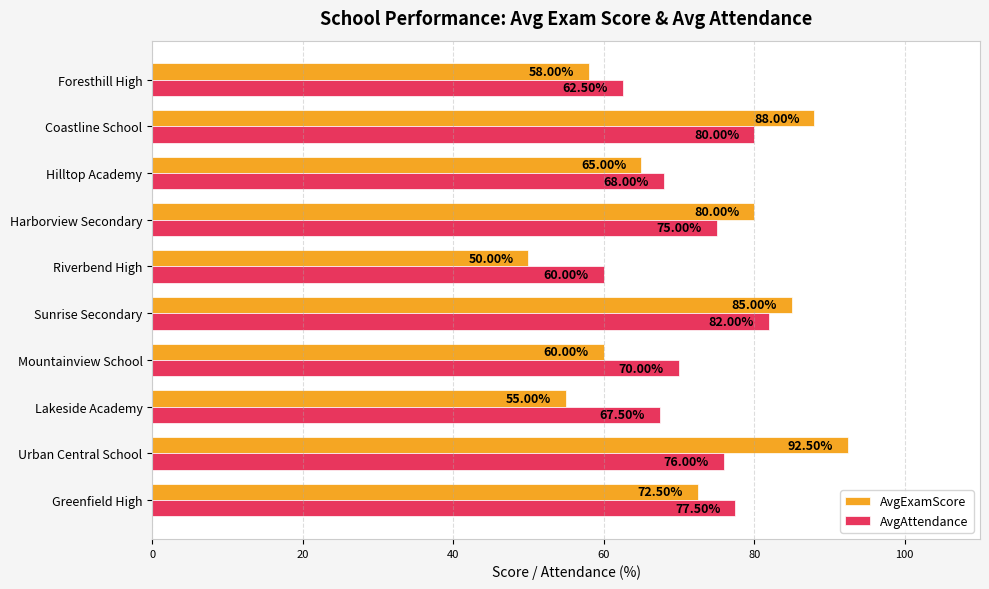

What is the difference between the maximum and minimum values in the AvgAttendance series?

22.0